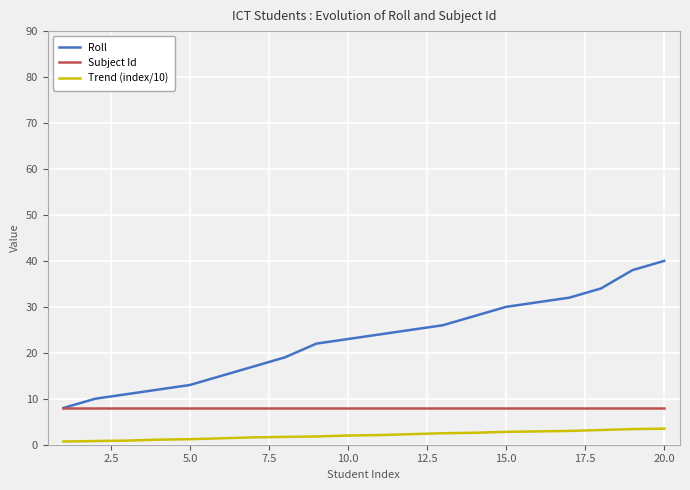

Which series has the largest range (max minus min)?

Roll